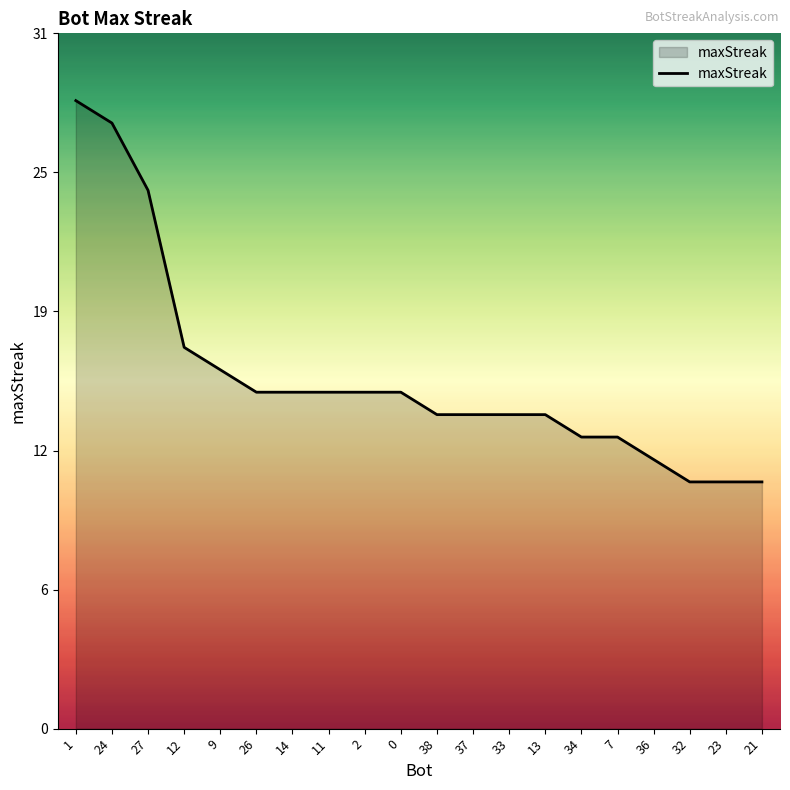

What is the average value?

16